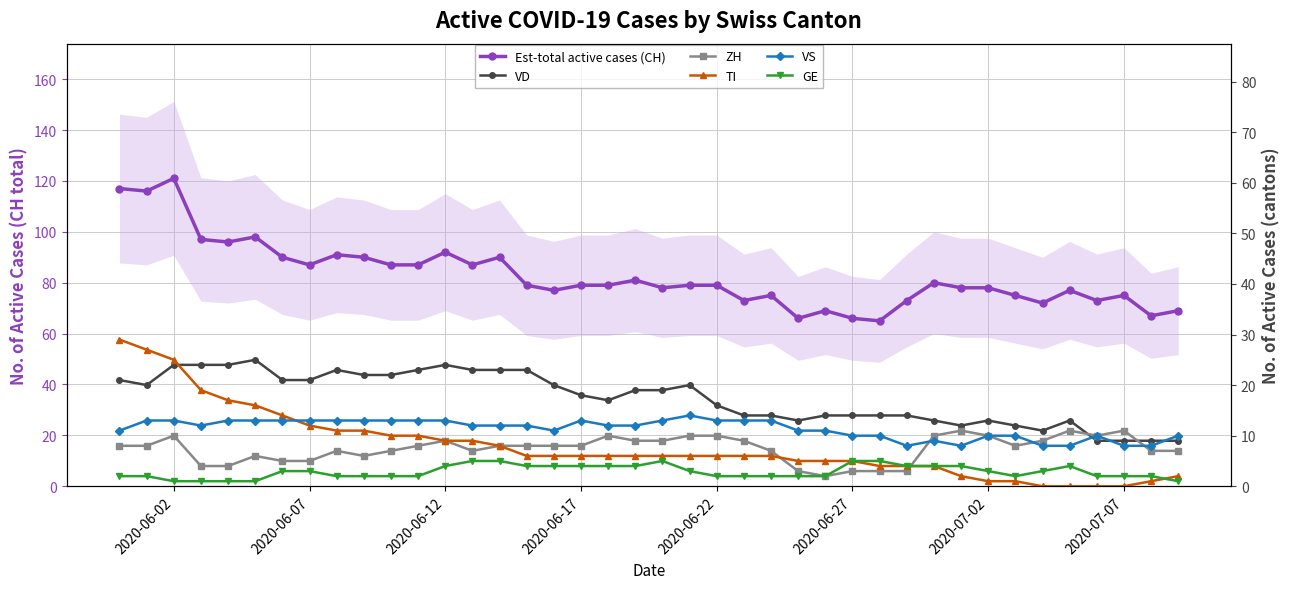

The ZH series shows 15 at 23. True or false?

False